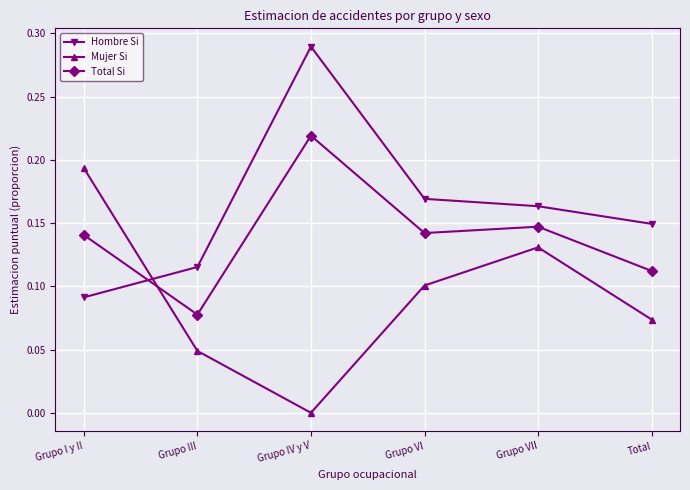

How many Mujer Si values are between 0 and 1?

6